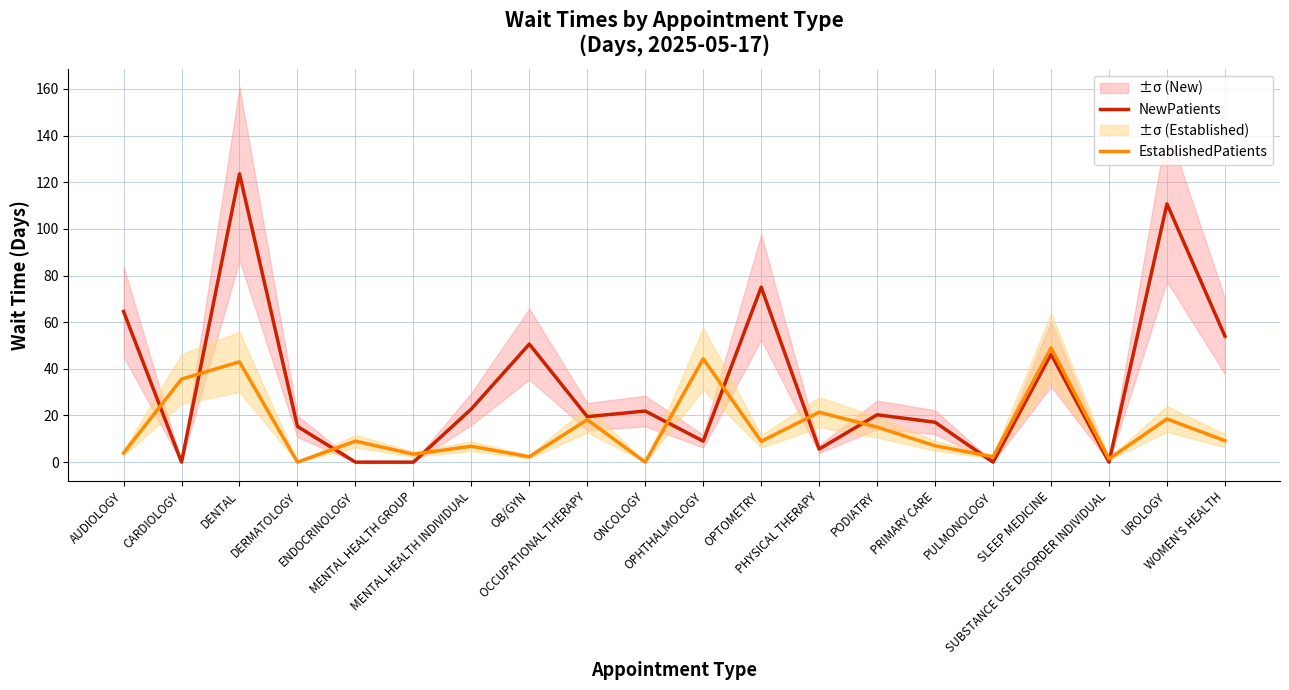

True or false: NewPatients and EstablishedPatients cross at least once.

True